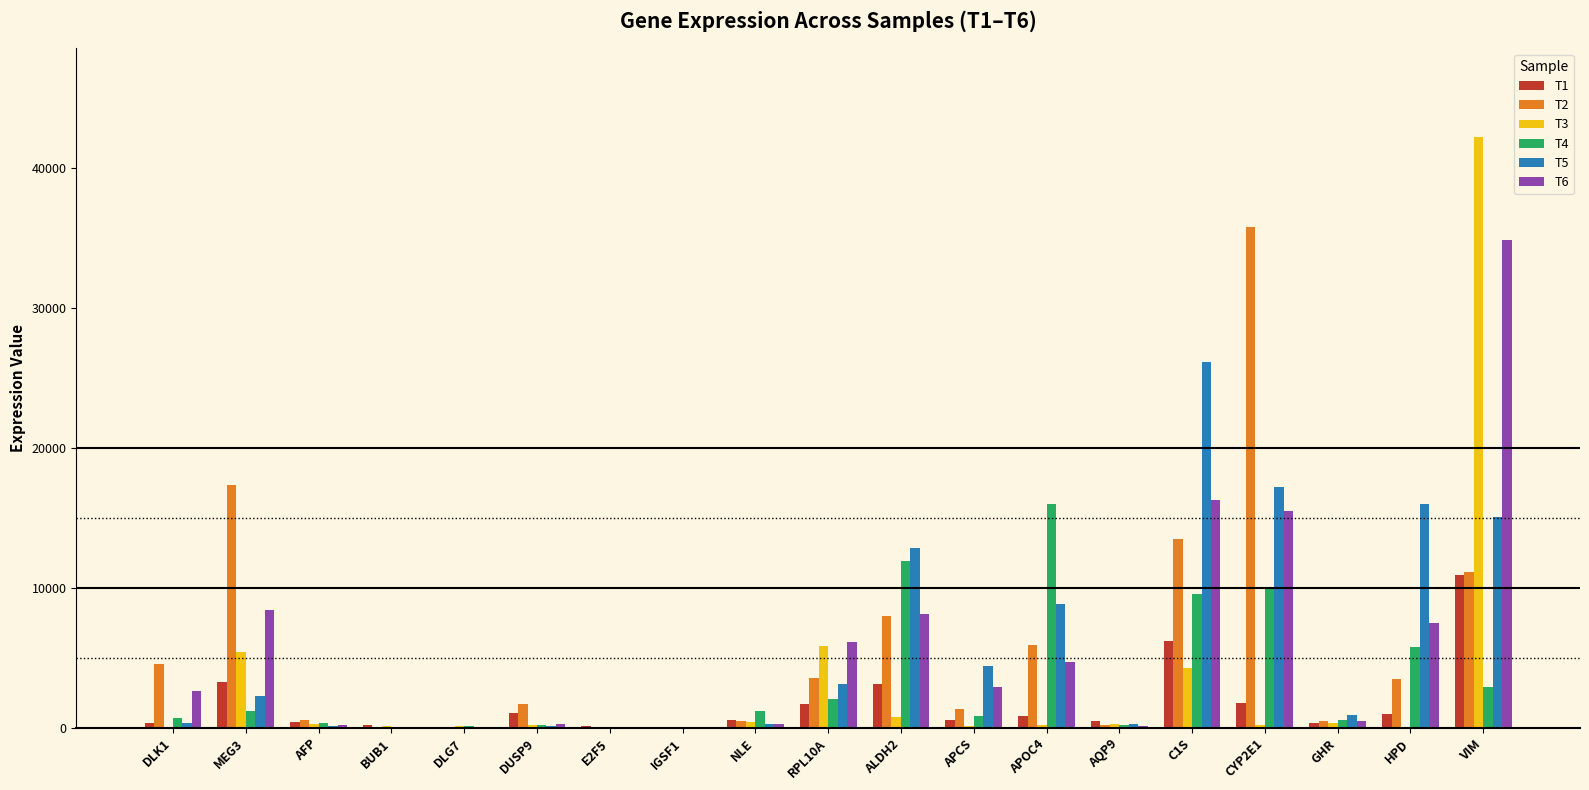

What is the greatest value displayed?

42231.8